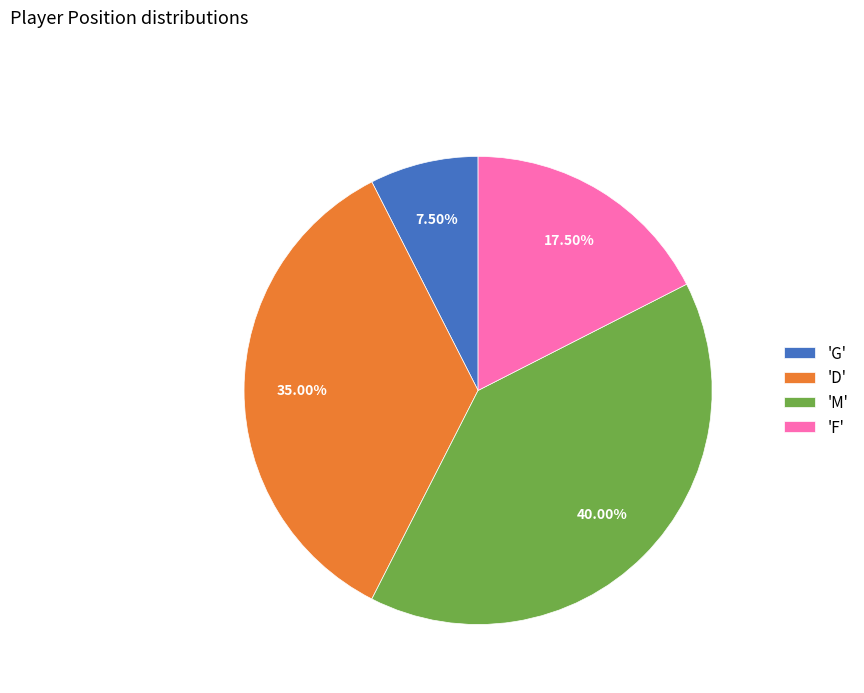

Do 'G' and 'M' together represent more than half of the pie?

No